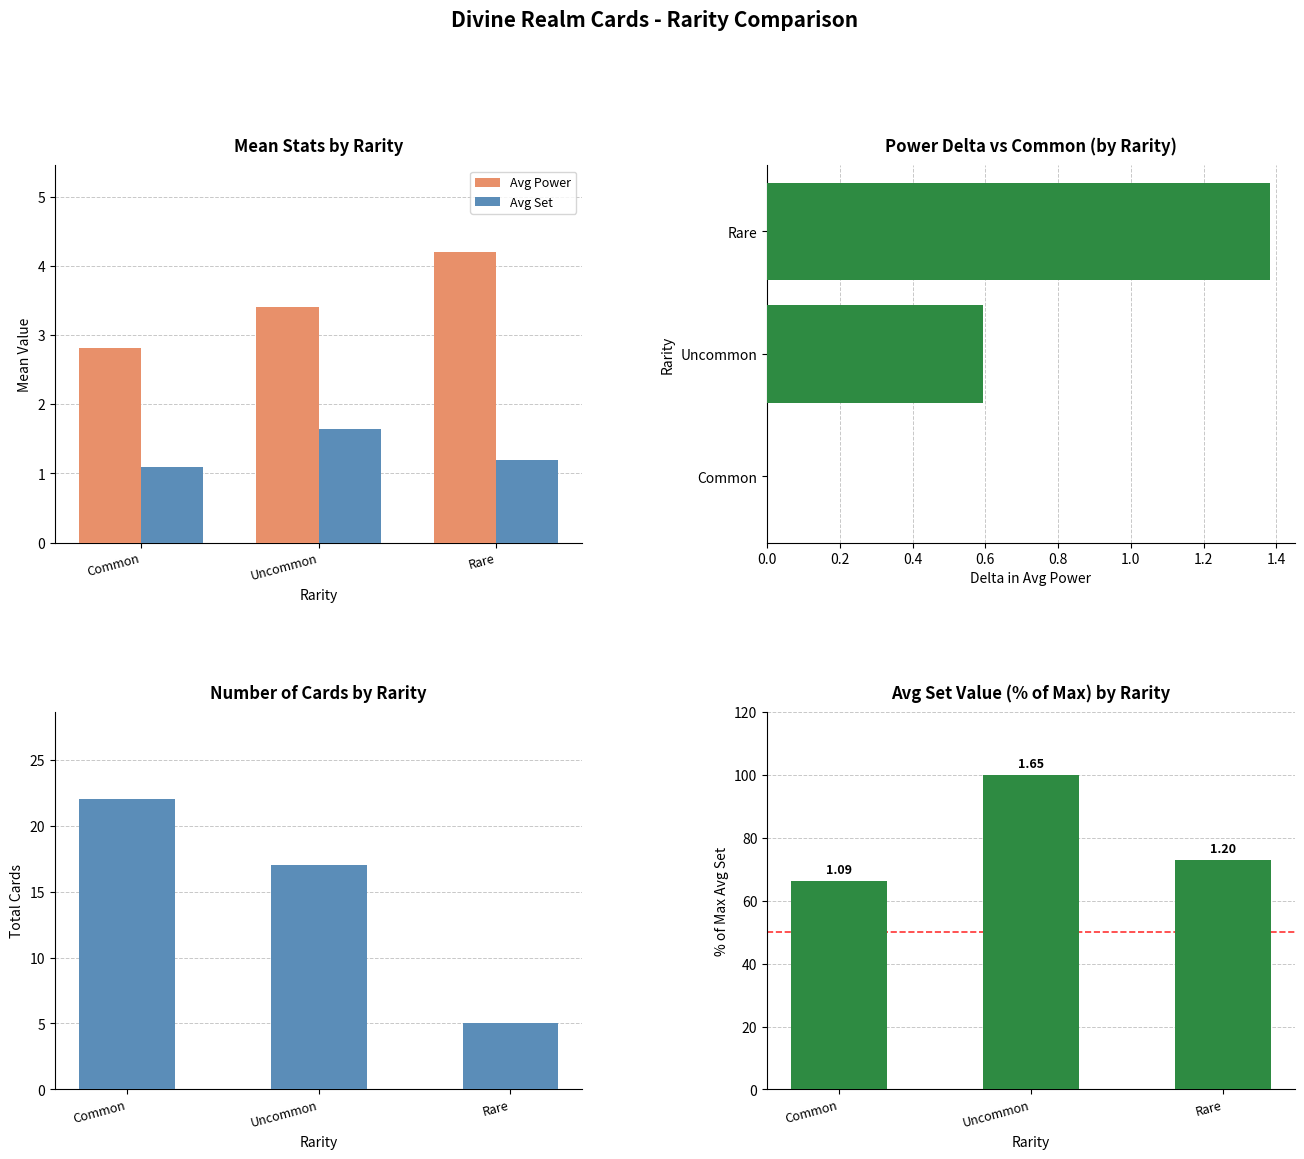

What is the difference between the maximum and minimum values in the Power Delta vs Common series?

1.4